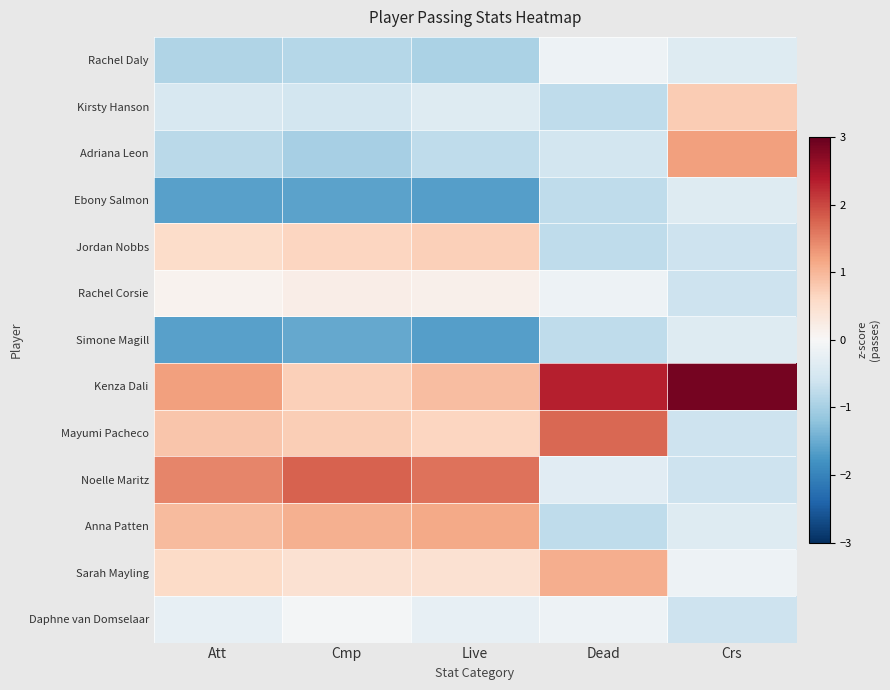

Reading left to right, list all the values displayed in this chart.

Rachel Daly: Att=-0.9	Cmp=-0.8	Live=-0.9	Dead=-0.1	Crs=-0.4
Kirsty Hanson: Att=-0.5	Cmp=-0.6	Live=-0.4	Dead=-0.8	Crs=0.8
Adriana Leon: Att=-0.8	Cmp=-1.0	Live=-0.8	Dead=-0.6	Crs=1.2
Ebony Salmon: Att=-1.6	Cmp=-1.6	Live=-1.6	Dead=-0.8	Crs=-0.4
Jordan Nobbs: Att=0.6	Cmp=0.6	Live=0.7	Dead=-0.8	Crs=-0.6
Rachel Corsie: Att=0.1	Cmp=0.2	Live=0.1	Dead=-0.1	Crs=-0.6
Simone Magill: Att=-1.6	Cmp=-1.5	Live=-1.6	Dead=-0.8	Crs=-0.4
Kenza Dali: Att=1.2	Cmp=0.7	Live=0.9	Dead=2.3	Crs=2.9
Mayumi Pacheco: Att=0.8	Cmp=0.7	Live=0.6	Dead=1.7	Crs=-0.6
Noelle Maritz: Att=1.5	Cmp=1.8	Live=1.6	Dead=-0.3	Crs=-0.6
Anna Patten: Att=0.9	Cmp=1.1	Live=1.1	Dead=-0.8	Crs=-0.4
Sarah Mayling: Att=0.6	Cmp=0.5	Live=0.5	Dead=1.1	Crs=-0.2
Daphne van Domselaar: Att=-0.3	Cmp=-0.1	Live=-0.2	Dead=-0.1	Crs=-0.6